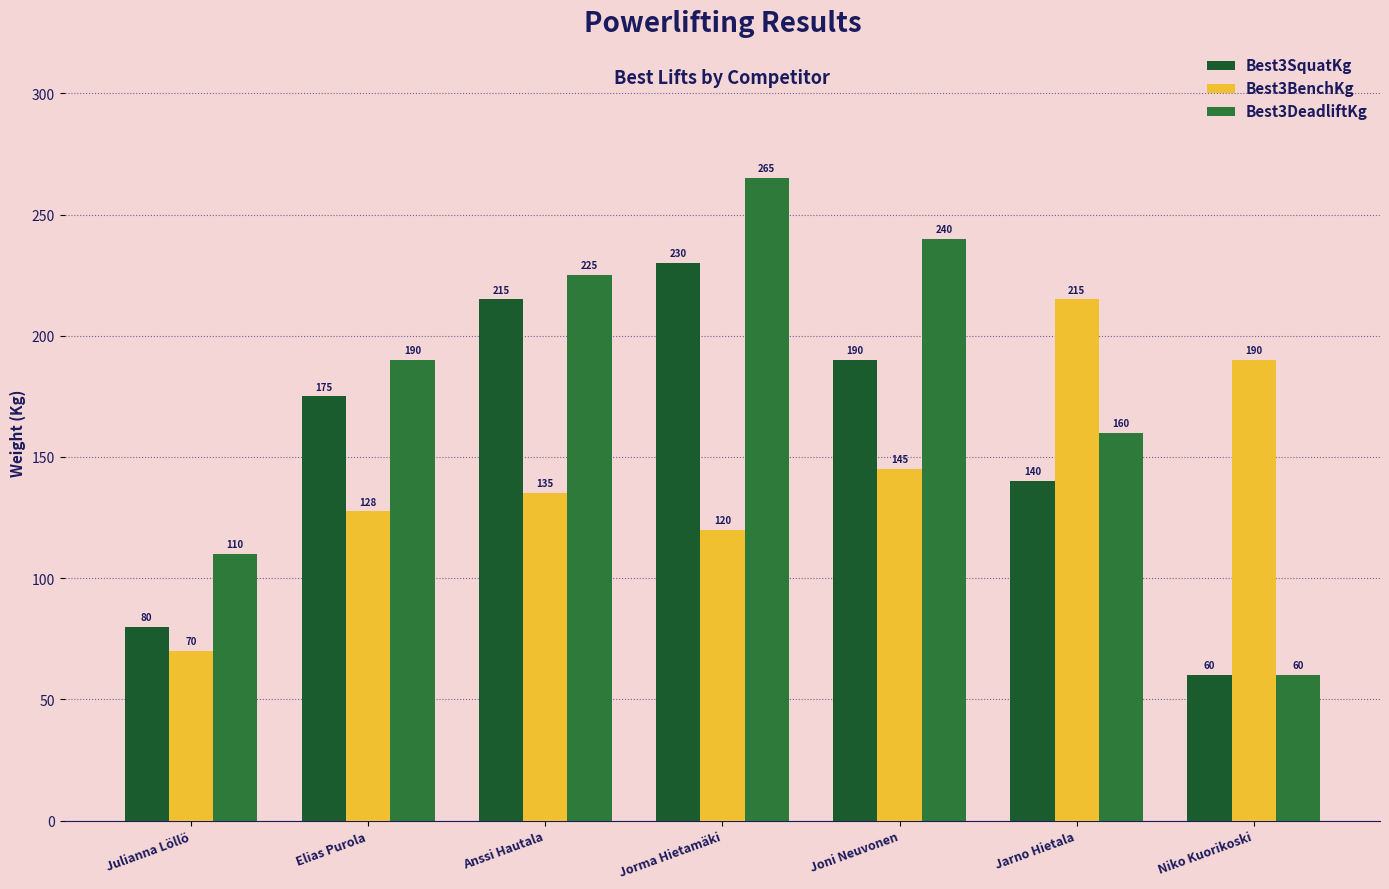

The Best3BenchKg series shows 248.2 at Joni Neuvonen. True or false?

False